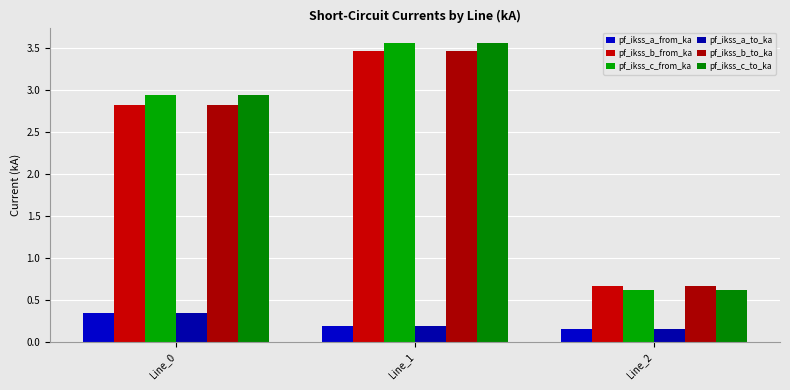

What are all the series names shown in the legend?

pf_ikss_a_from_ka, pf_ikss_b_from_ka, pf_ikss_c_from_ka, pf_ikss_a_to_ka, pf_ikss_b_to_ka, pf_ikss_c_to_ka